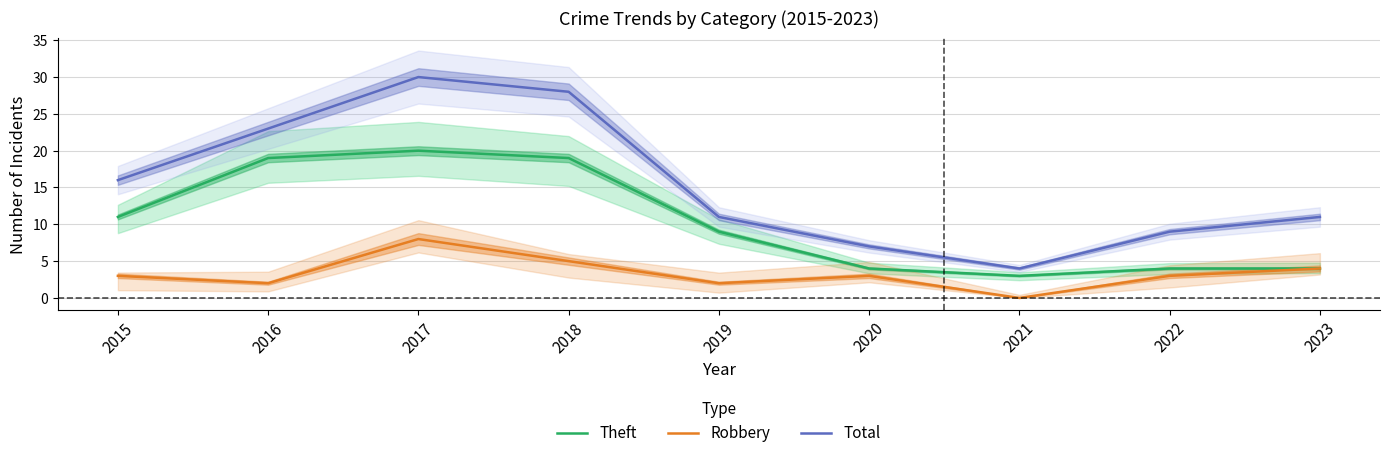

Between 2016 and 2017, which series saw the biggest shift?

Total